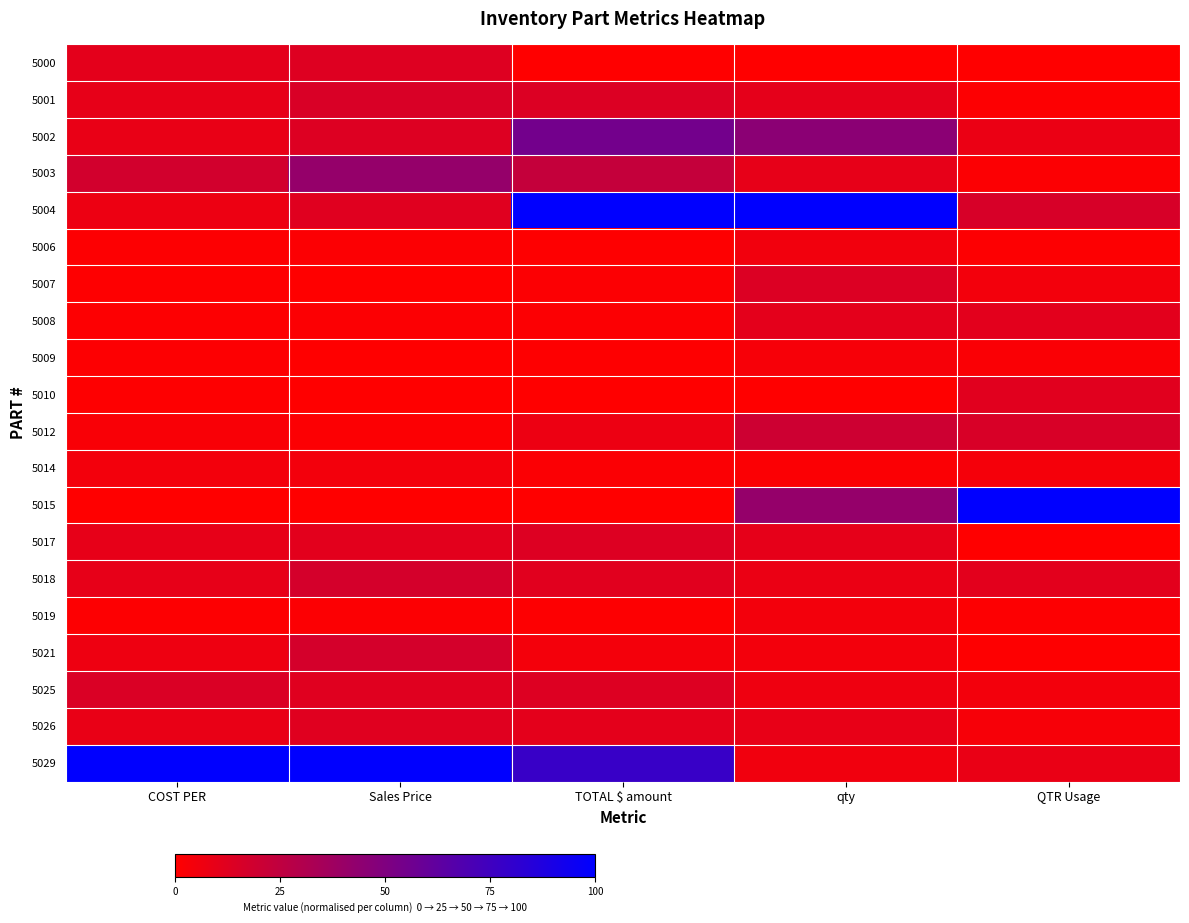

Which series has the largest total across all categories?

5029